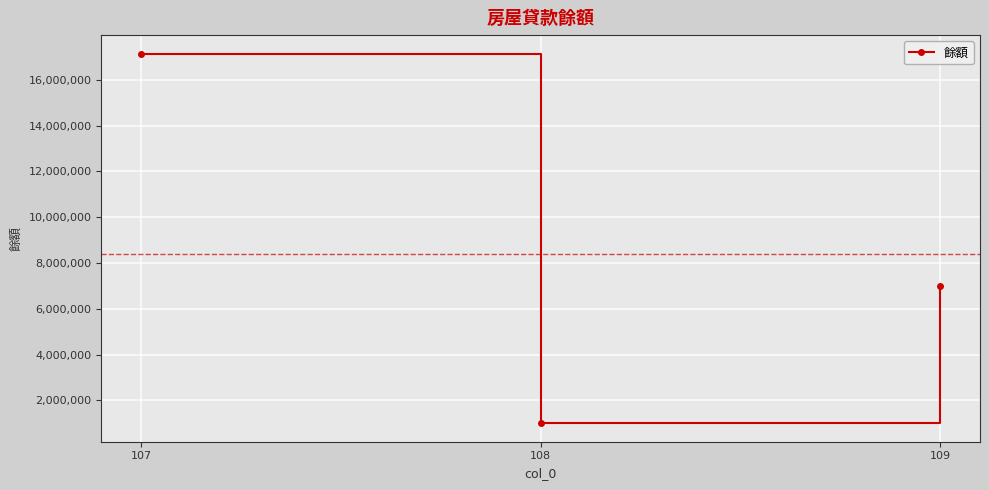

What is the difference between the maximum and minimum values?

16150000